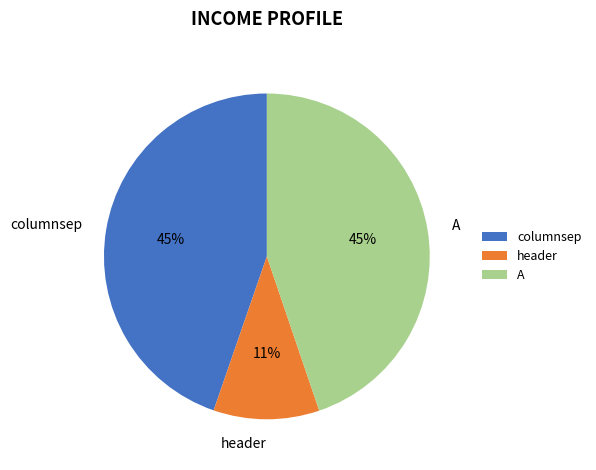

The header slice represents 11% of the pie. True or false?

True